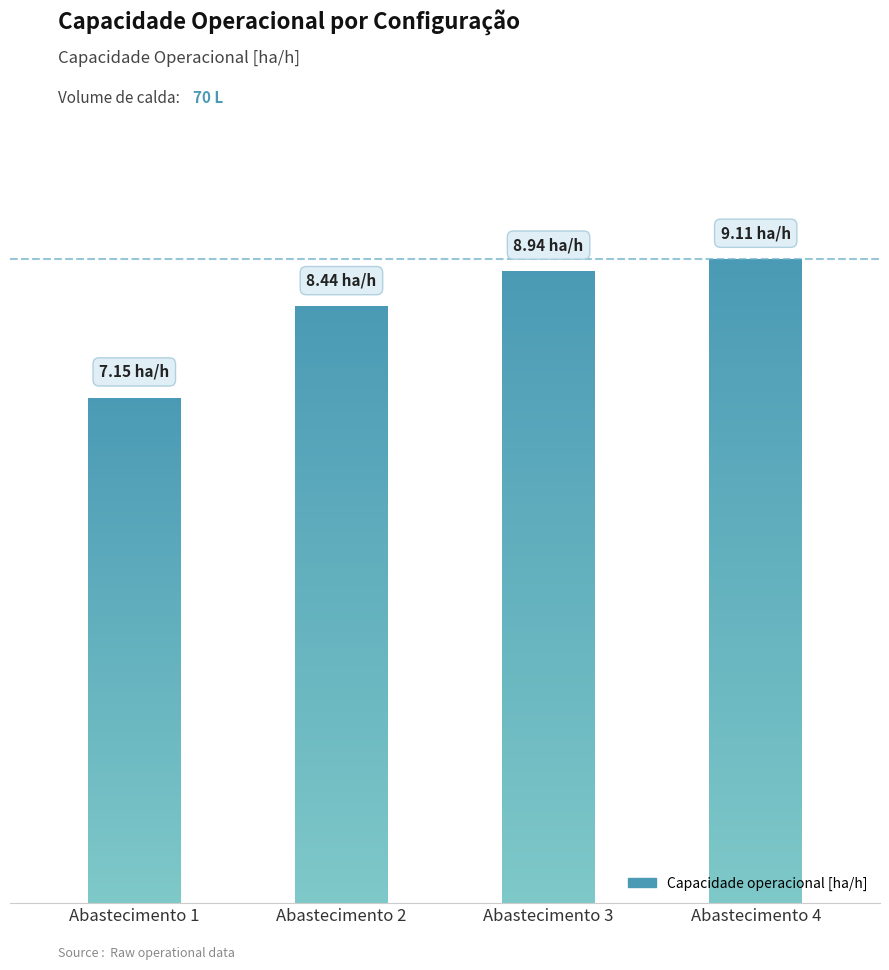

List the labels in order of value, largest first.

3, 2, 1, 0